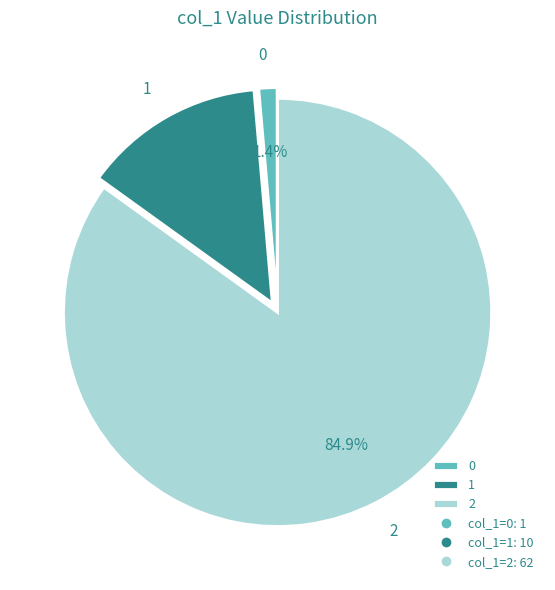

To the nearest percent, what is the difference between the 2 and 1 slice percentages?

71%